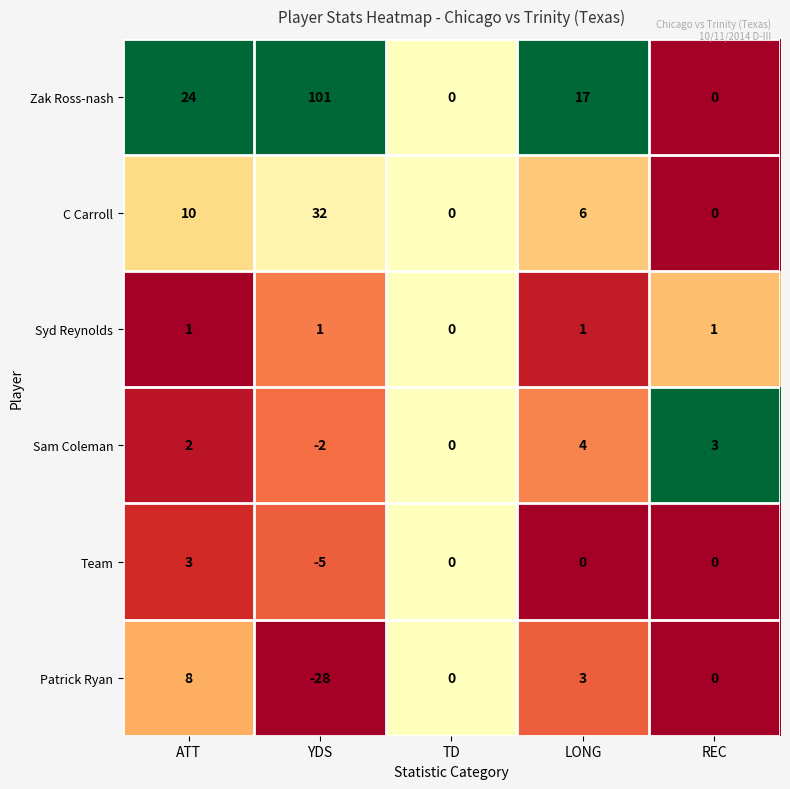

Which series has the largest range (max minus min)?

Zak Ross-nash